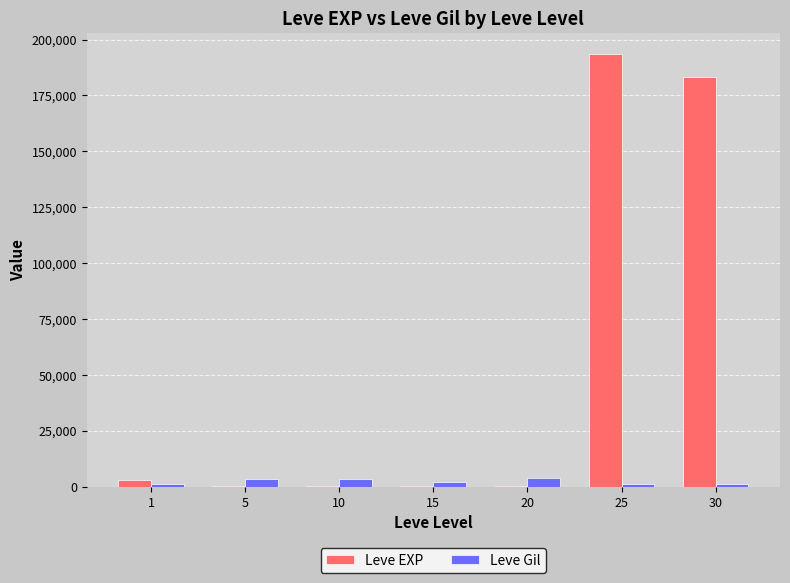

What is the maximum value shown in the chart?

193350